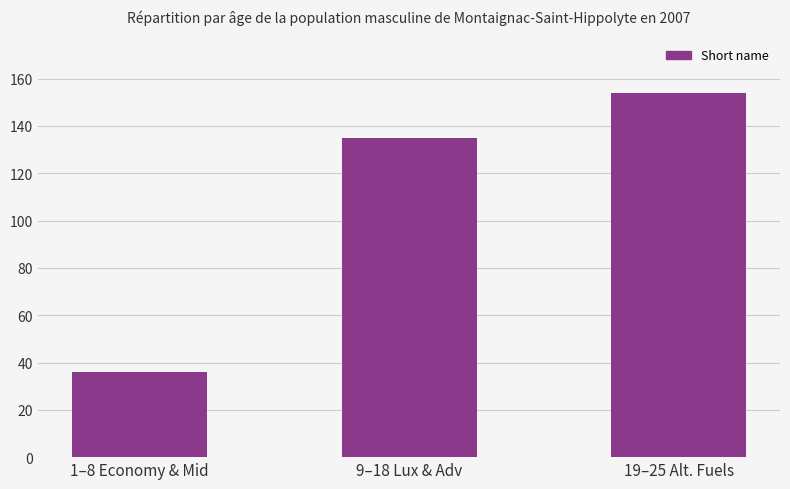

Rank the categories by value from highest to lowest.

19–25 Alt. Fuels, 9–18 Lux & Adv, 1–8 Economy & Mid